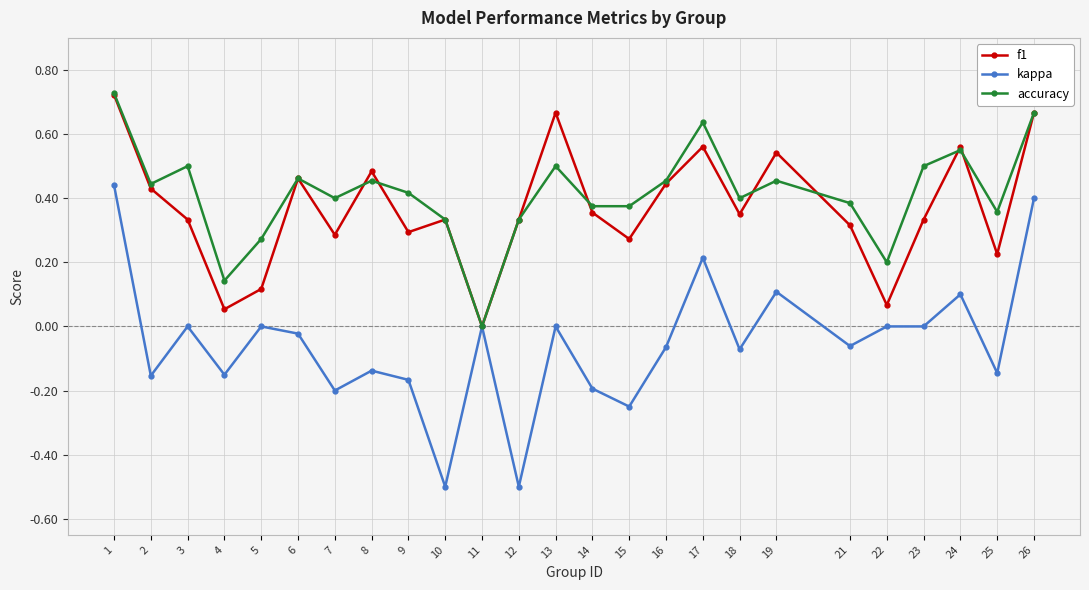

How many lines are shown in the chart?

3